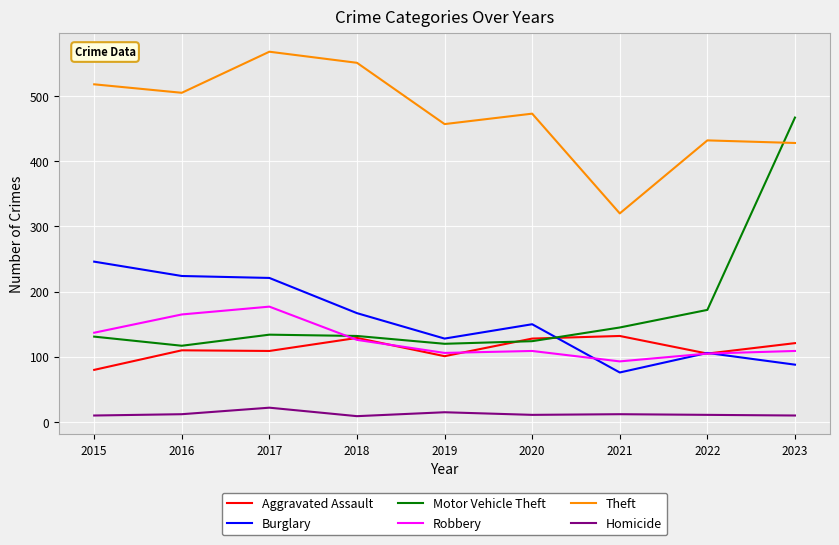

True or false: Aggravated Assault and Theft intersect in this chart.

False